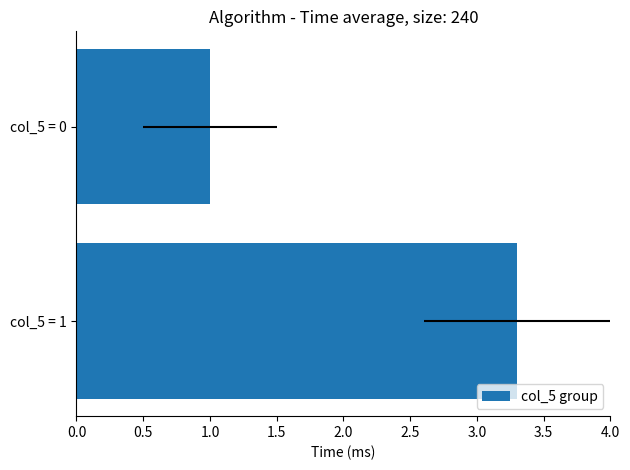

Reading left to right, extract all data points from this chart.

3.3	1.0